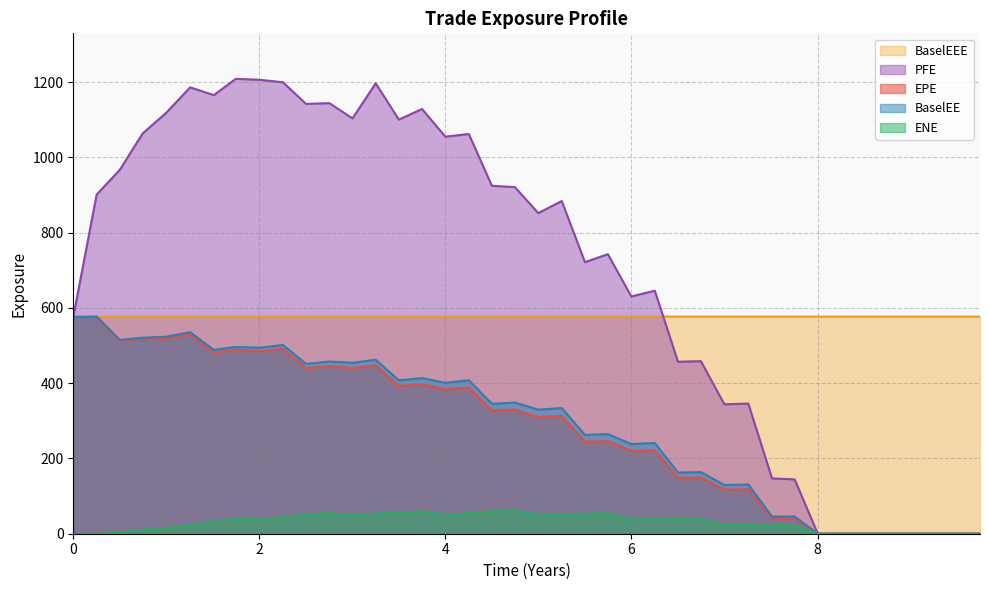

What is the average value of the ENE series?

30.5